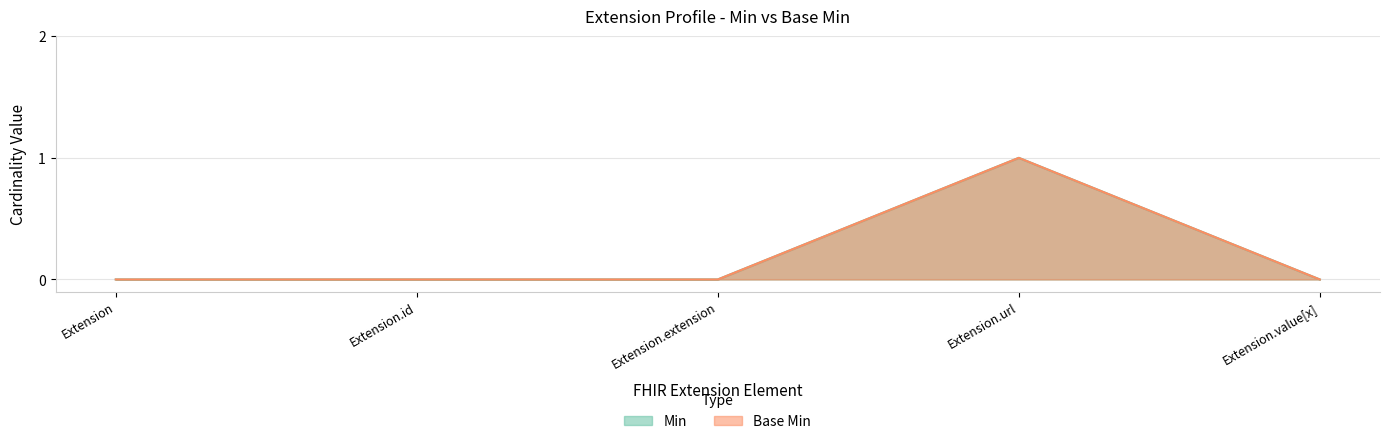

Where is Base Min nearest to the value 0?

Extension